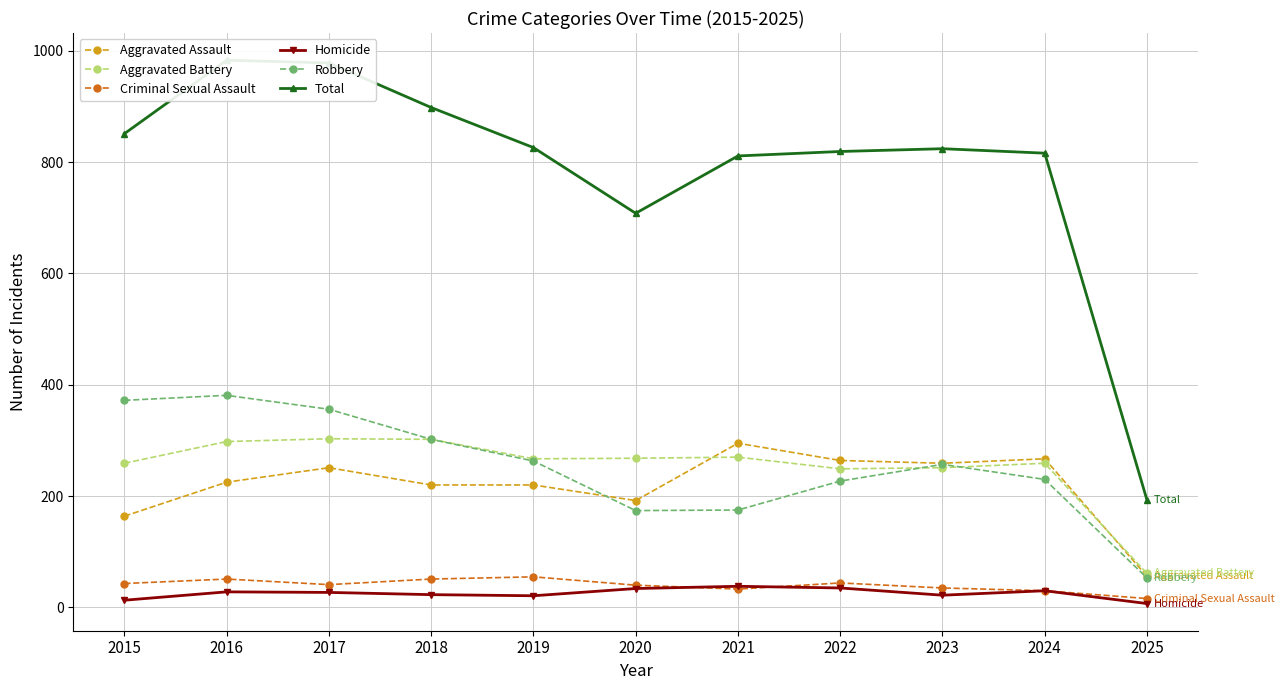

Where does the Homicide series first go above 27?

2016